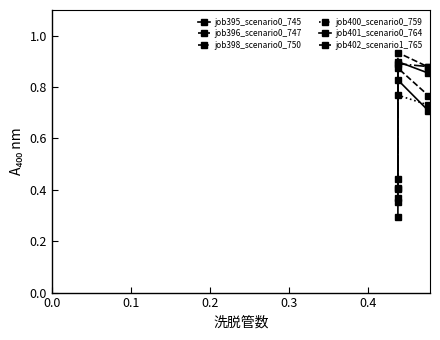

Rank the series by their maximum value, from lowest to highest.

job400_scenario0_759, job401_scenario0_764, job402_scenario1_765, job398_scenario0_750, job395_scenario0_745, job396_scenario0_747